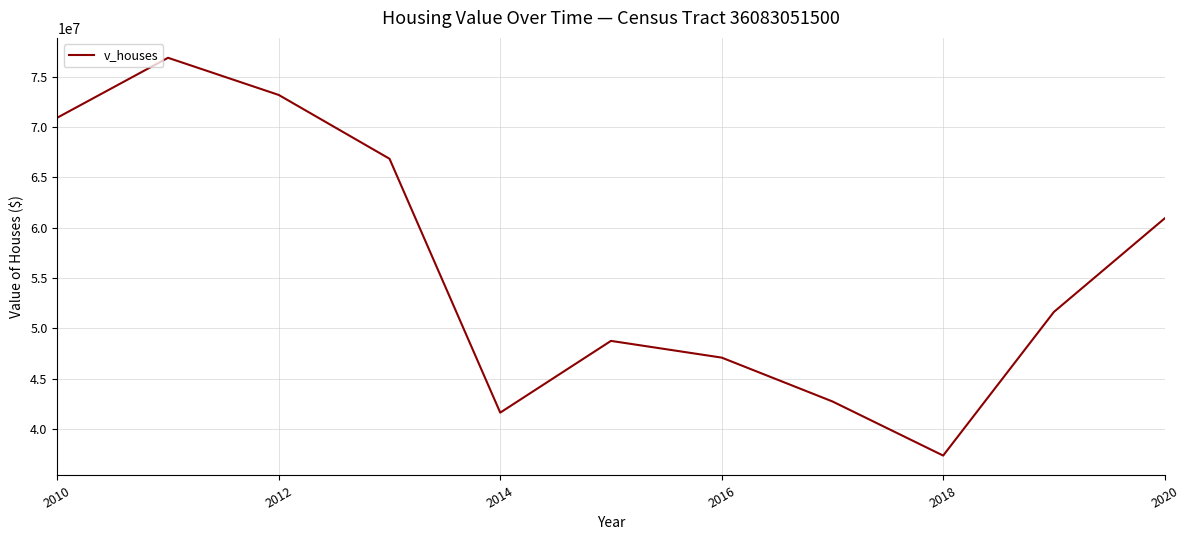

What is the maximum value shown in the chart?

76870000